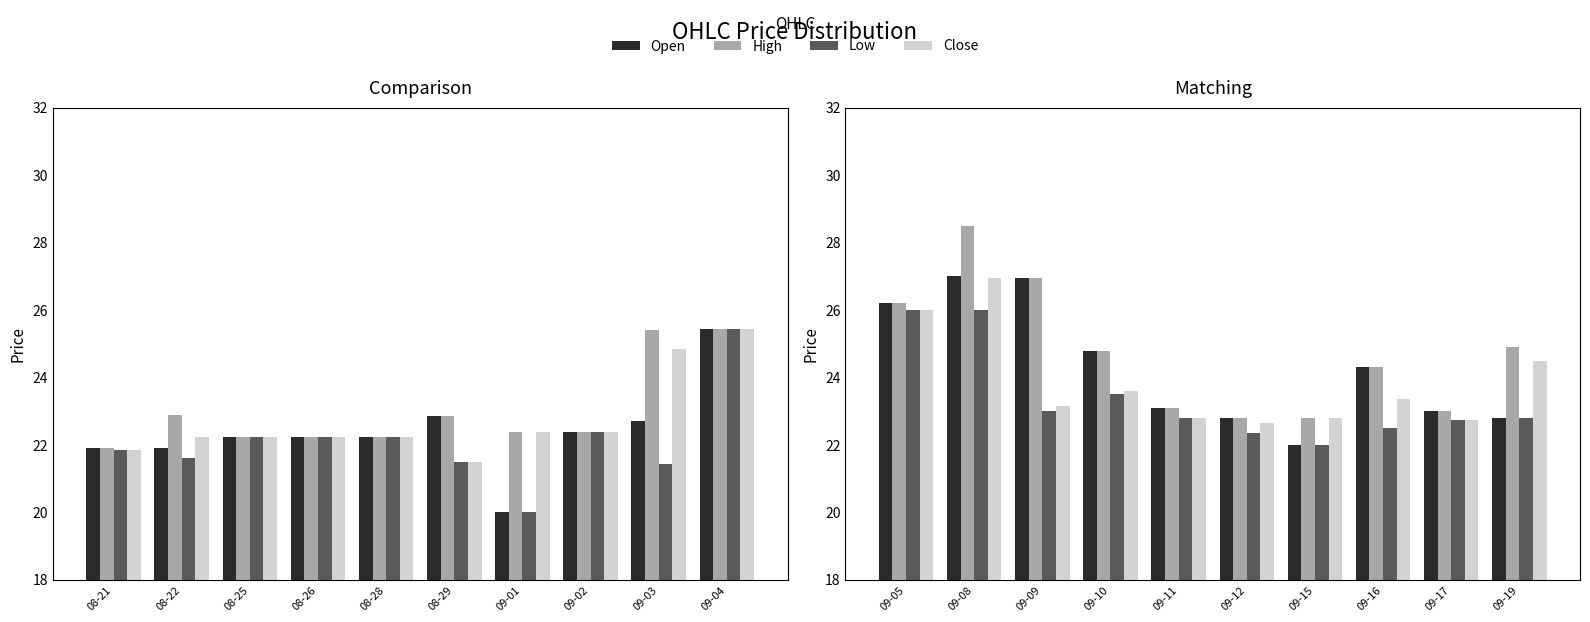

Is it true that High equals 6.8 at 09-10?

False